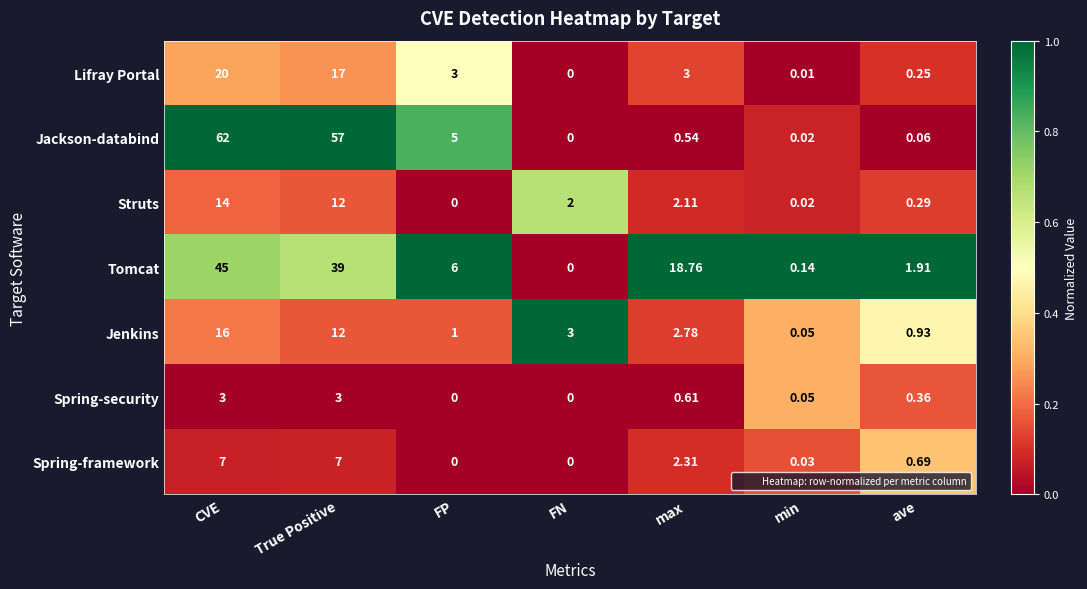

At which label is Jenkins closest to 8?

True Positive